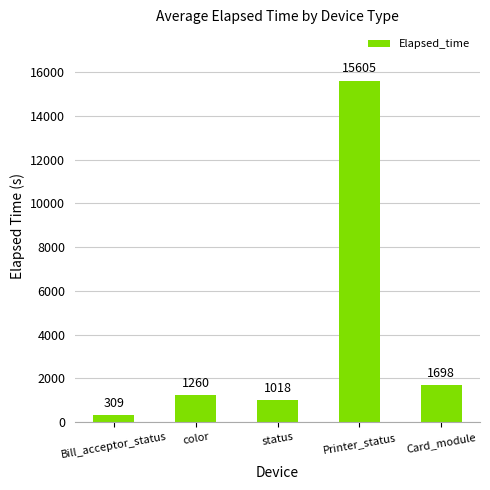

How many bars are there in total?

5